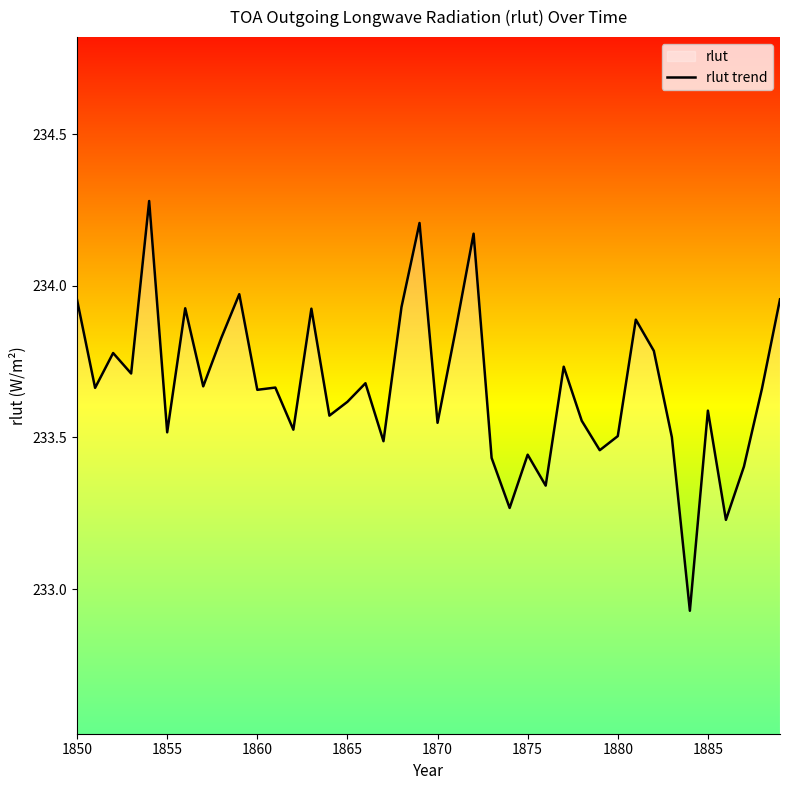

What is the maximum value shown in the chart?

234.3